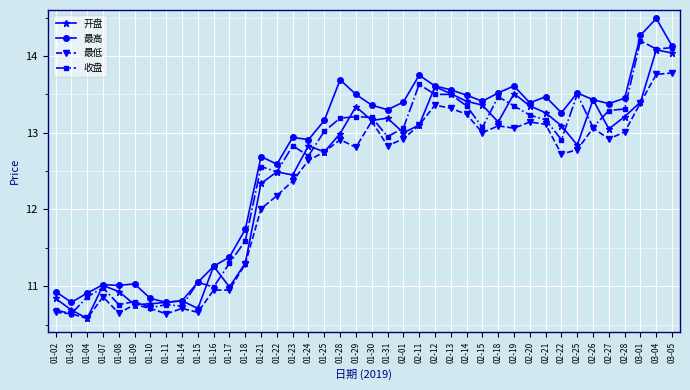

True or false: 最高 and 最低 intersect in this chart.

False